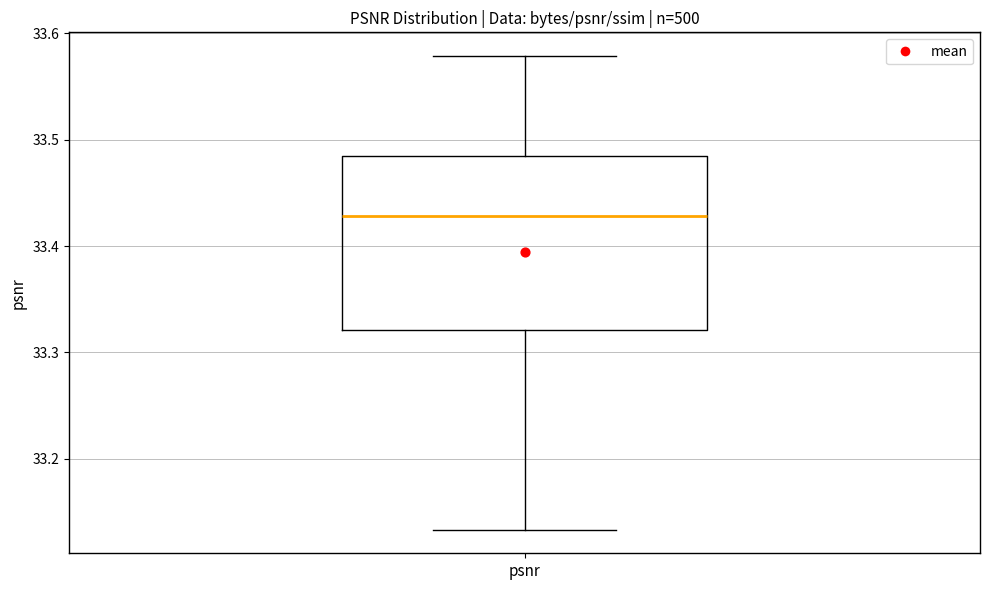

Read this box plot against the y-axis: the position of the median line, the range covered by the box, and the ends of both whiskers. The values are not printed on the chart, so give them approximately, as read against the axis.

median 33.43, box 33.32 to 33.49, whiskers 33.13 to 33.58